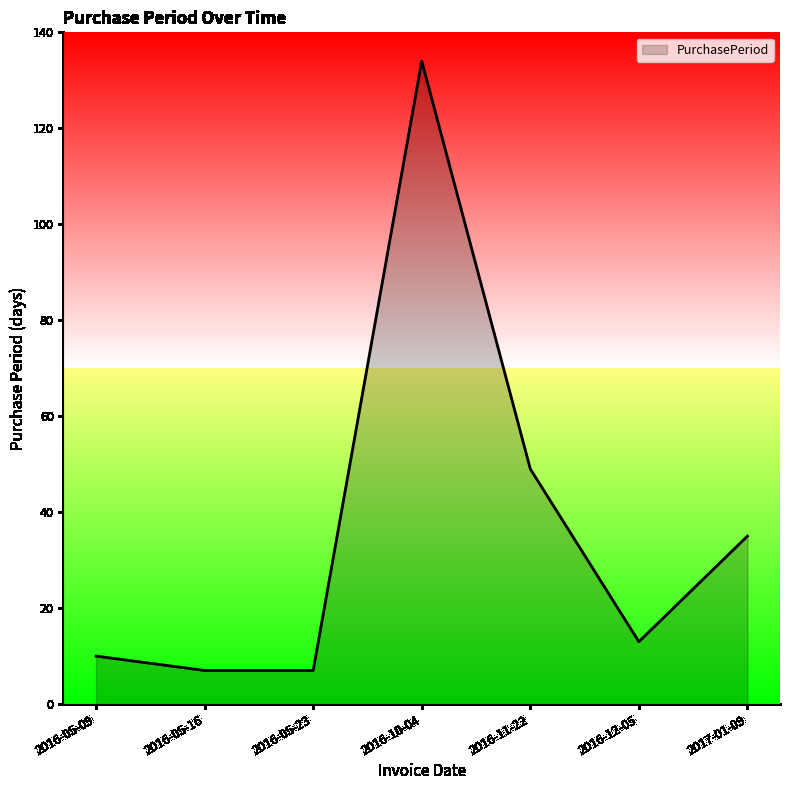

What is the difference between the maximum and minimum values?

127